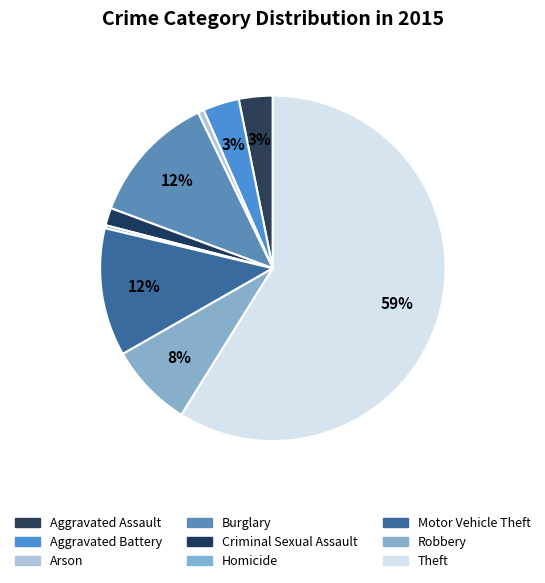

Which category has the smallest portion of the pie?

Homicide